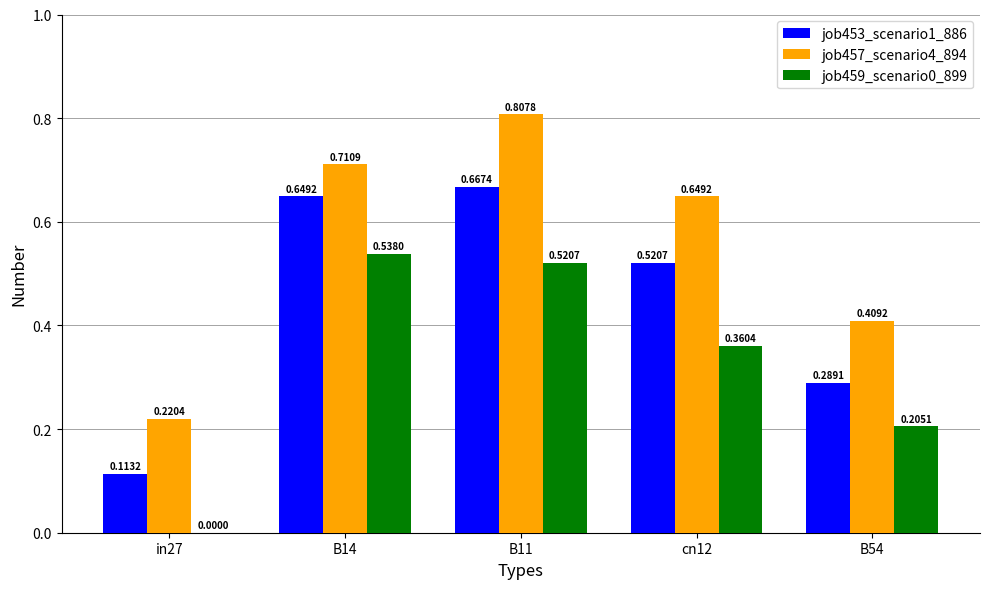

Between in27 and B11, which series saw the biggest shift?

job457_scenario4_894